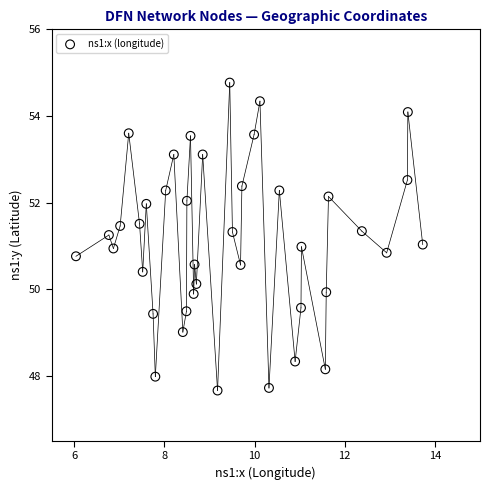

What is the range of X values (max minus min)?

7.7